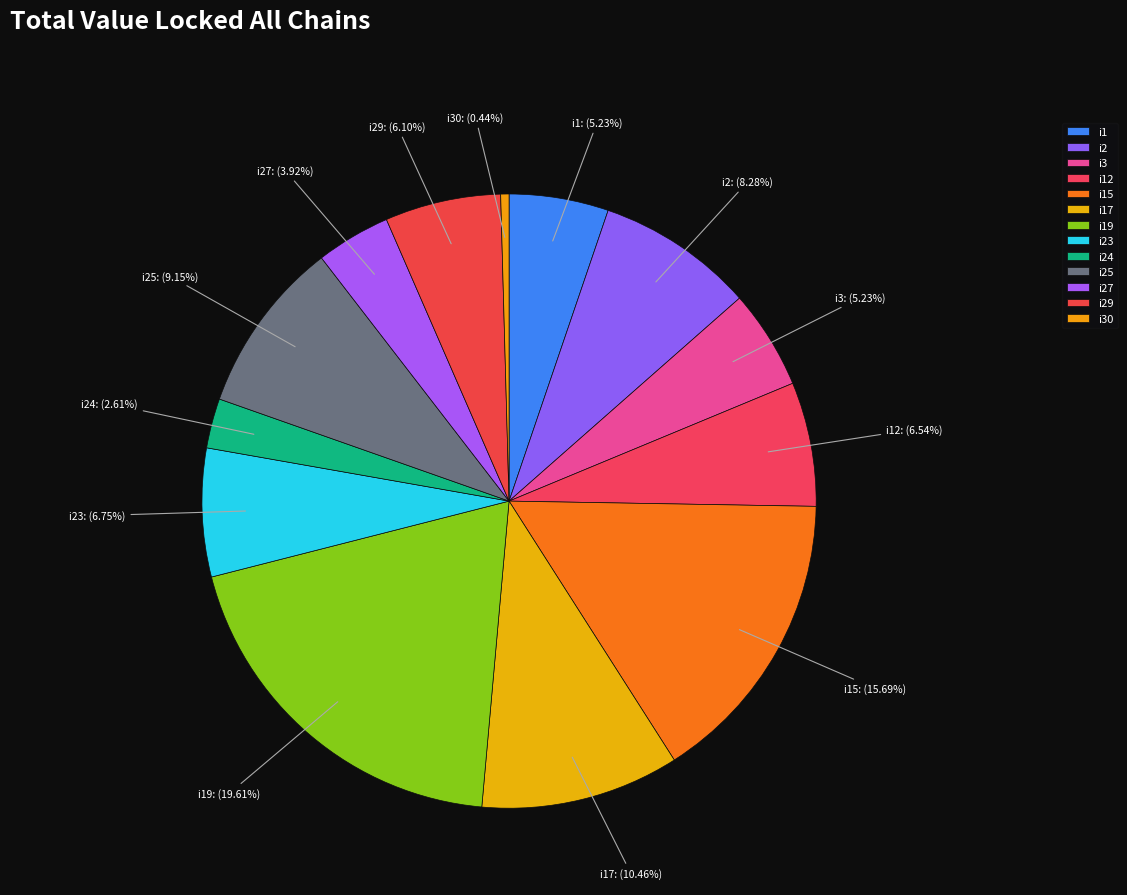

To the nearest percent, what is the average slice percentage?

8%